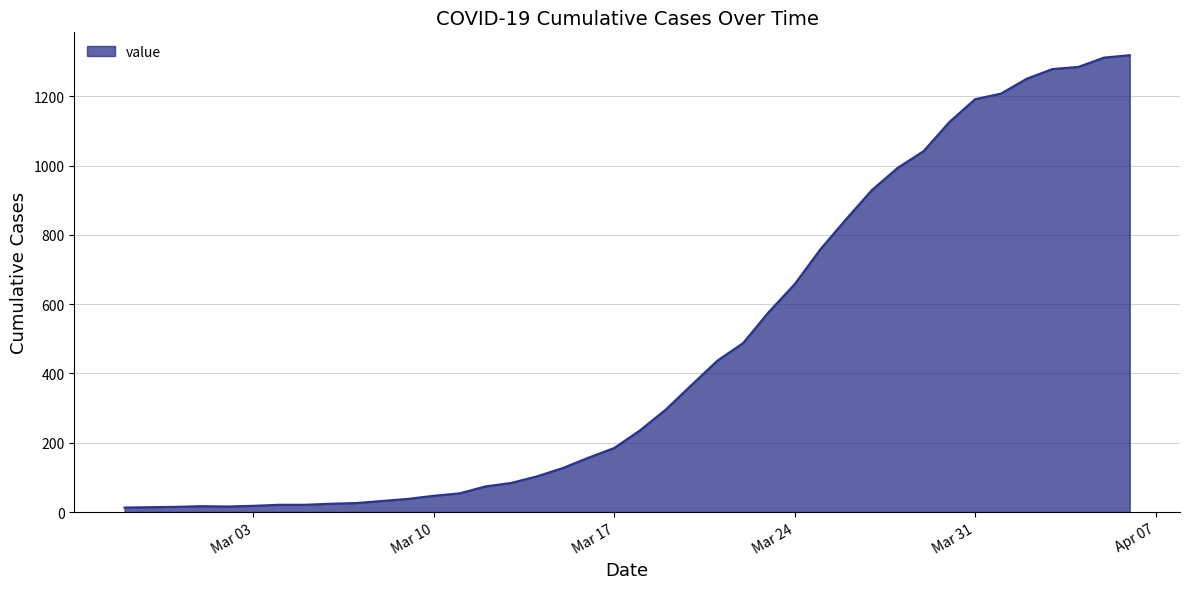

What is the maximum value shown in the chart?

1319